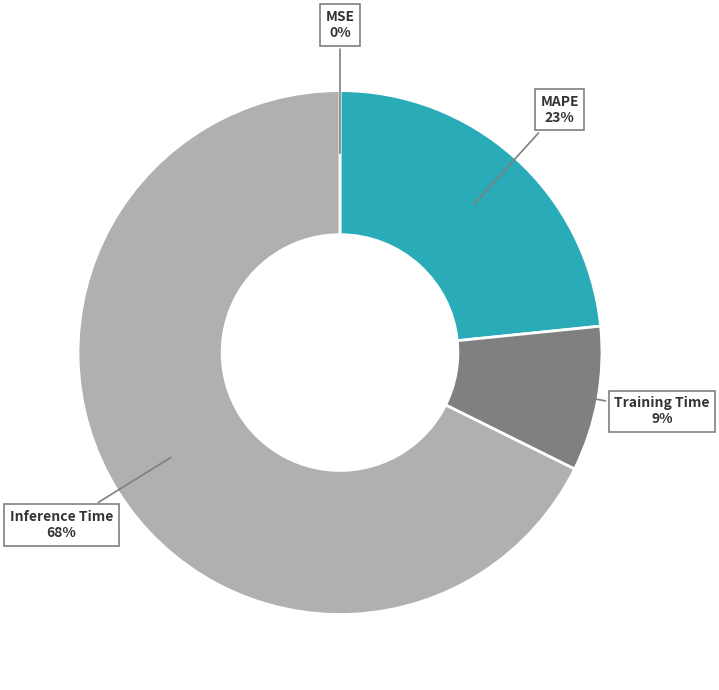

Is it true that Inference Time is 68% of the pie?

True